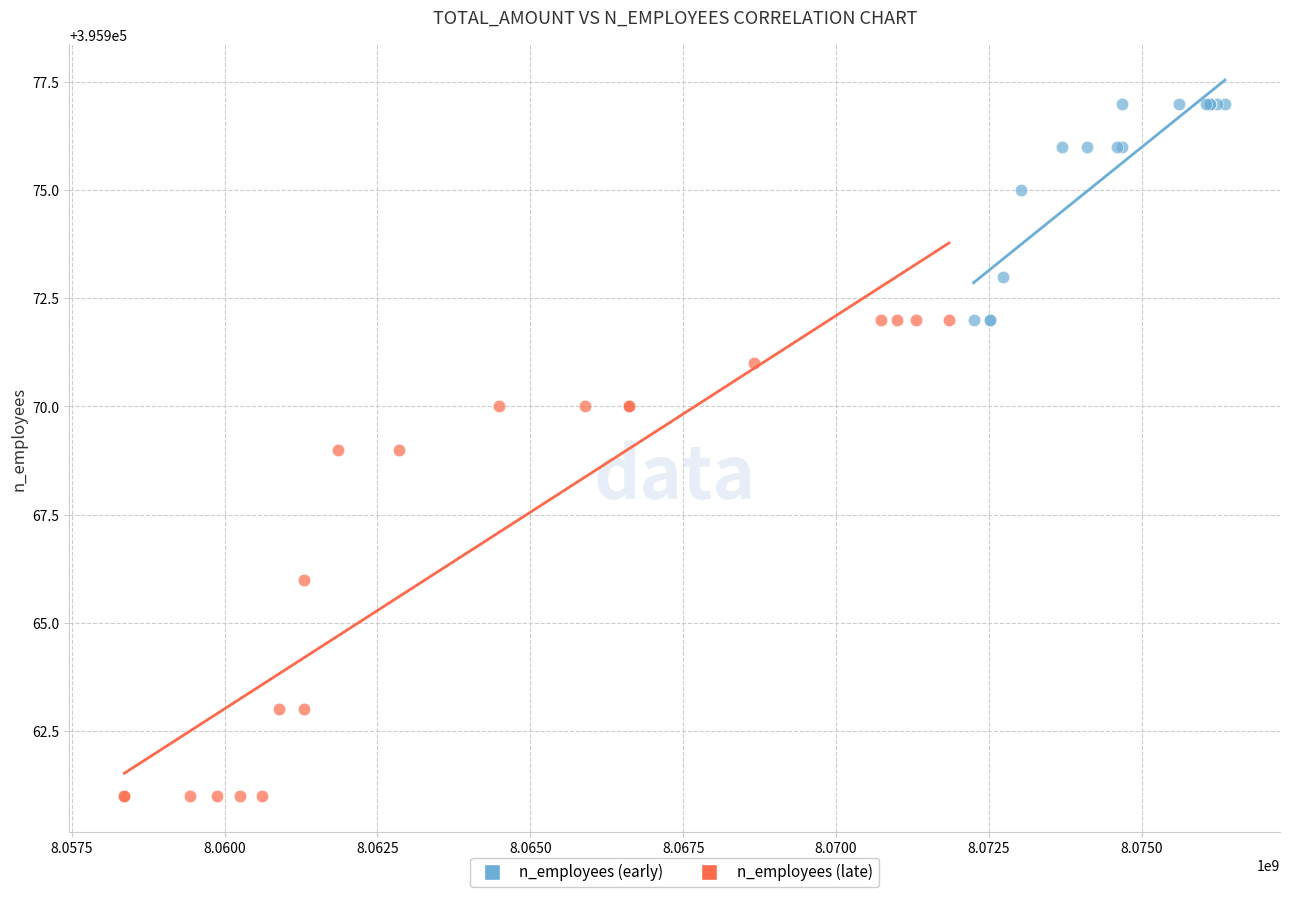

Which series has the widest spread of Y values?

n_employees (late)